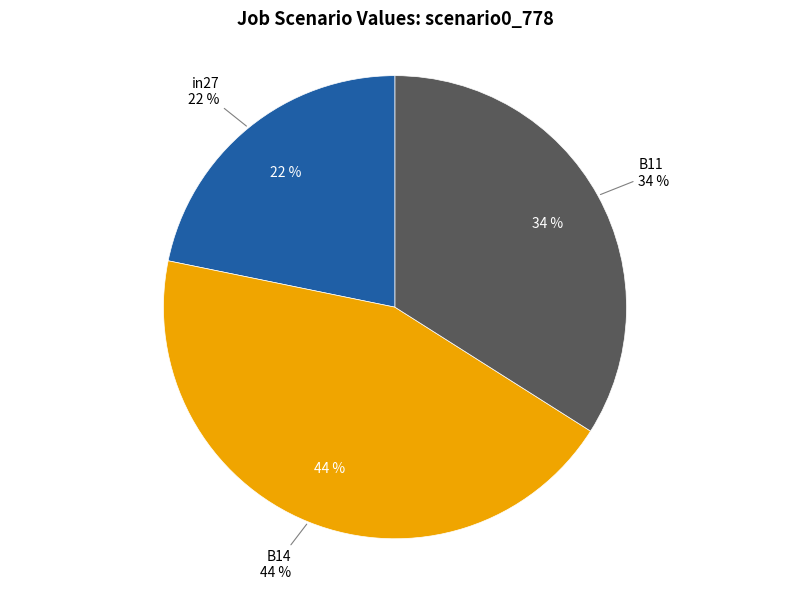

Is it true that in27 is 13% of the pie?

False